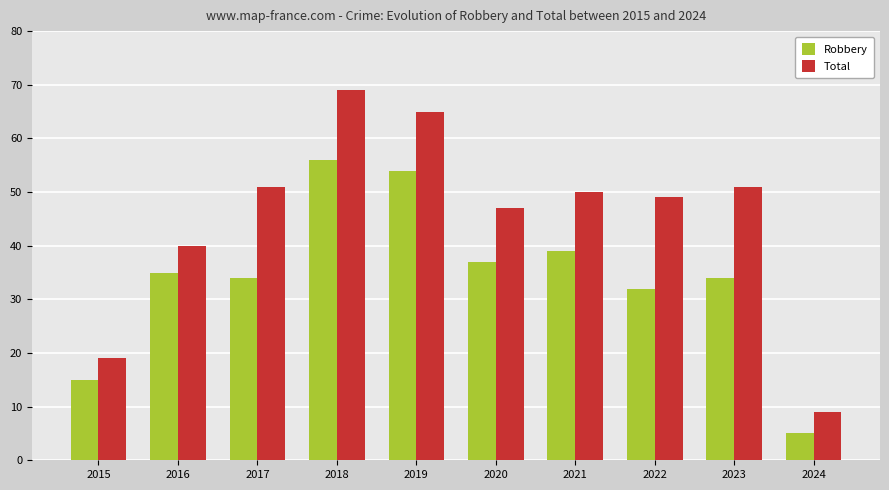

At which label does Total reach its minimum?

2024